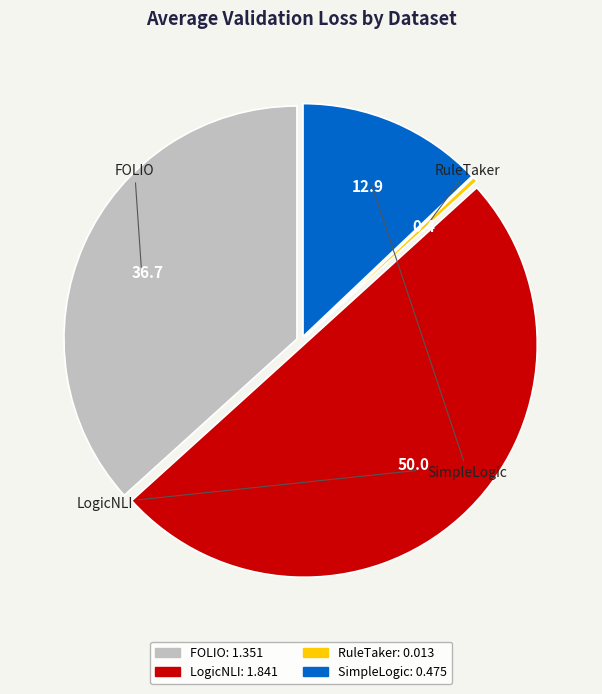

True or false: LogicNLI accounts for 50% of the total.

True